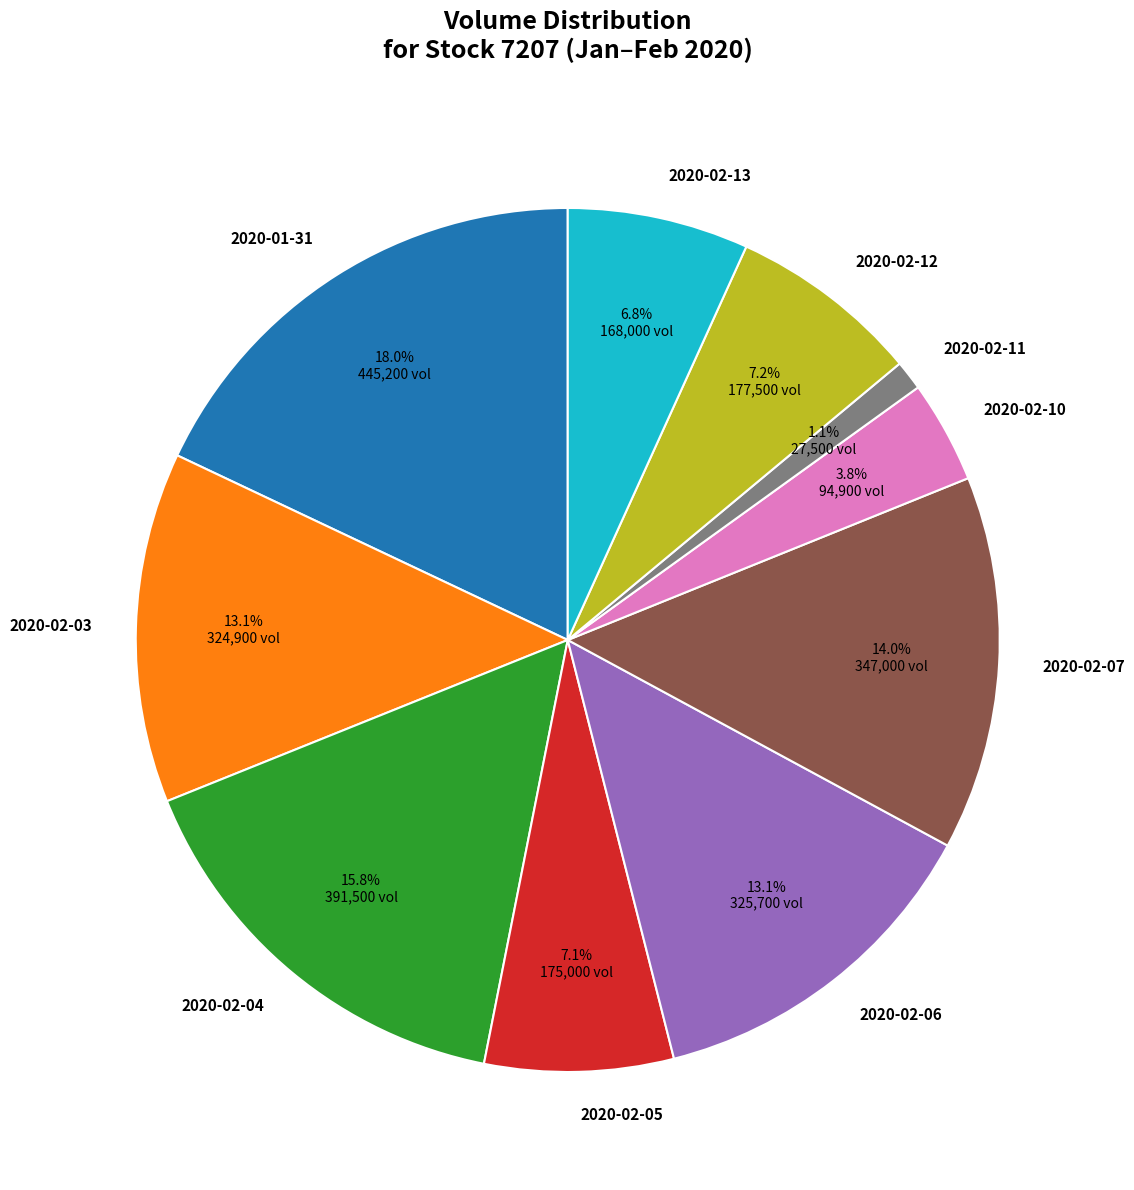

To the nearest percent, what is the average slice percentage?

10%